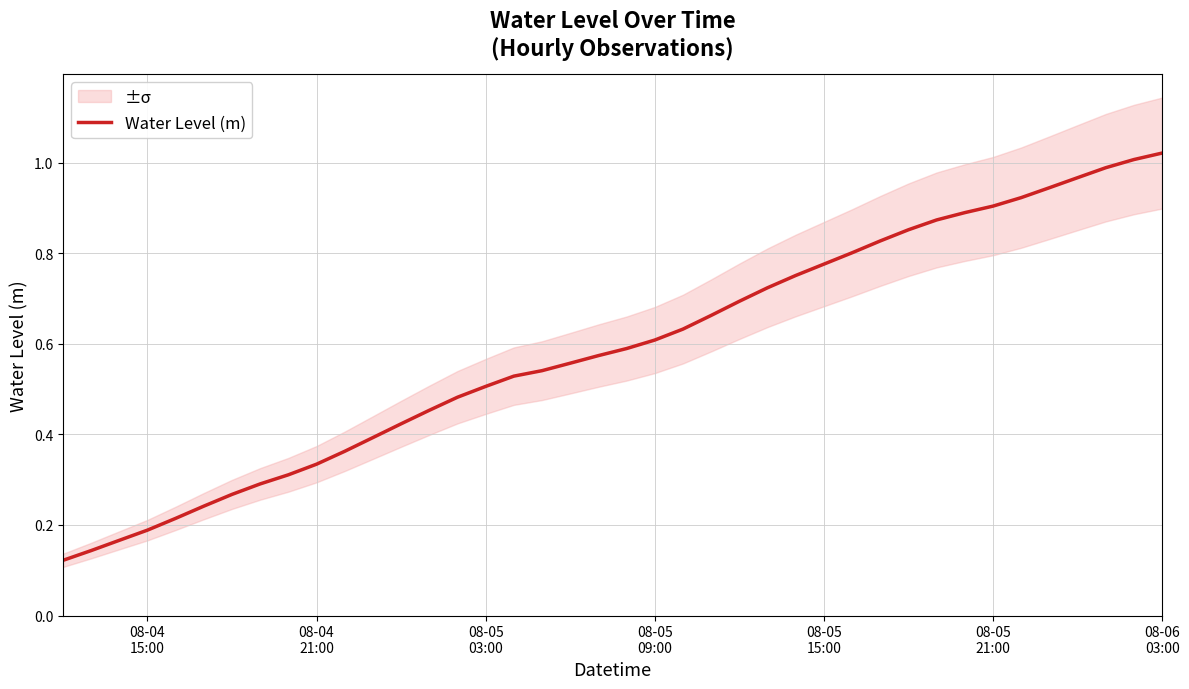

What is the value of the 5th point from the left?

0.2